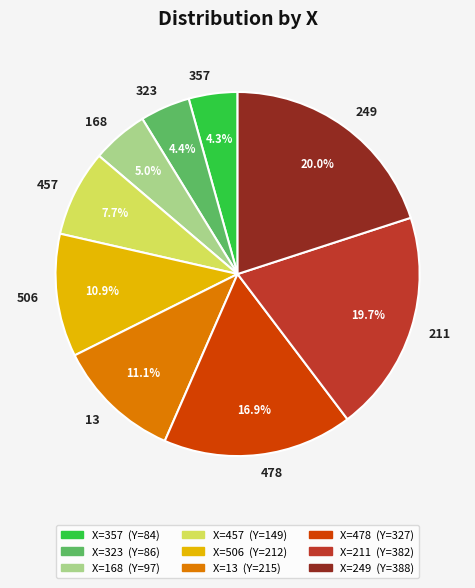

Is it true that 168 is 1% of the pie?

False